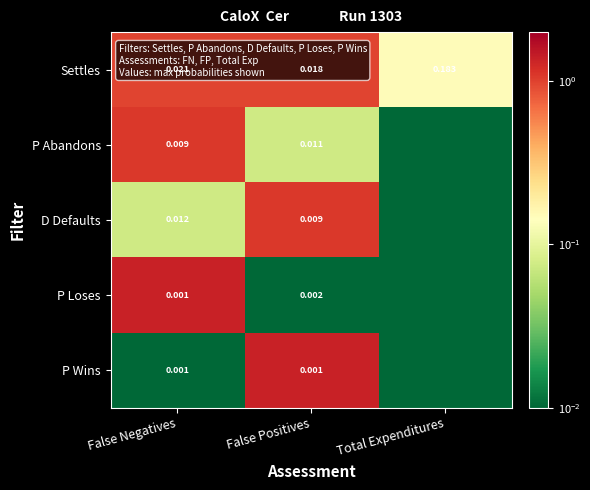

List the labels in order of Settles value, smallest first.

False Positives, False Negatives, Total Expenditures